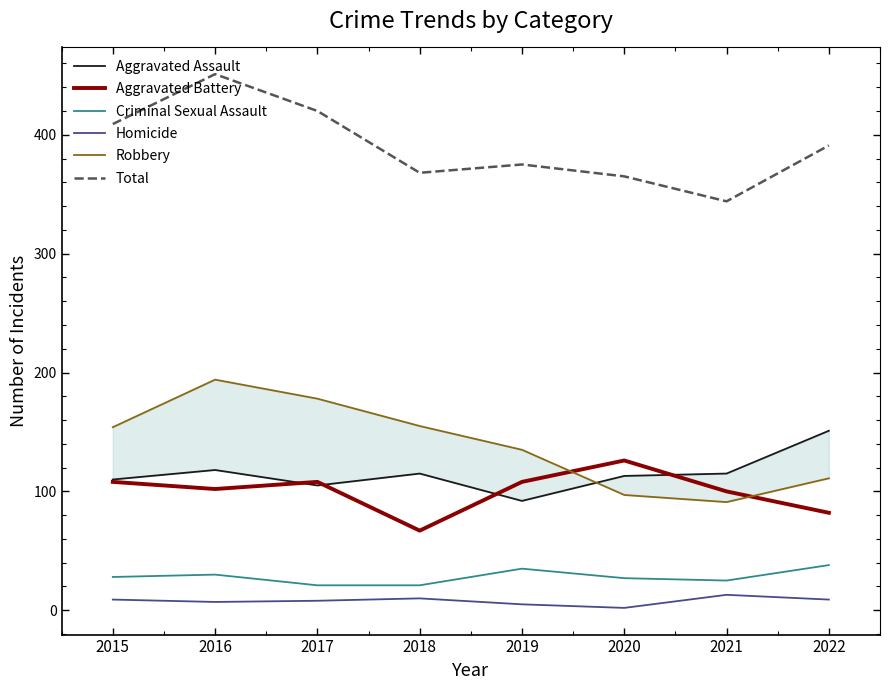

Is it true that Aggravated Assault equals 151 at 2022?

True